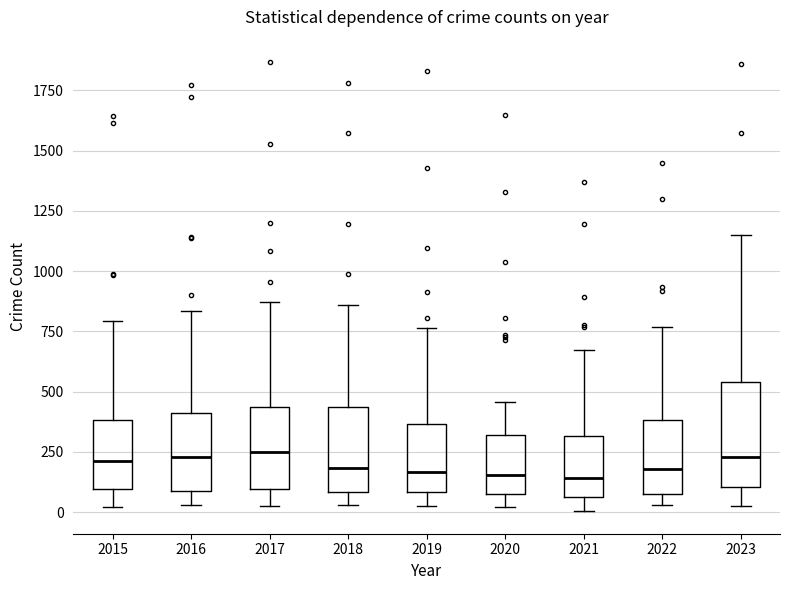

Reading left to right, transcribe this box plot: for each box, give where its median line is, the range the box spans, and where its two whiskers end, as read against the y-axis. The values are not printed on the chart, so give them approximately, as read against the axis.

2015: median 200, box 100 to 400, whiskers 0 to 800
2016: median 250, box 100 to 400, whiskers 50 to 850
2017: median 250, box 100 to 450, whiskers 50 to 850
2018: median 200, box 100 to 450, whiskers 50 to 850
2019: median 150, box 100 to 350, whiskers 0 to 750
2020: median 150, box 100 to 300, whiskers 0 to 450
2021: median 150, box 50 to 300, whiskers 0 to 650
2022: median 200, box 100 to 400, whiskers 50 to 750
2023: median 250, box 100 to 550, whiskers 50 to 1150